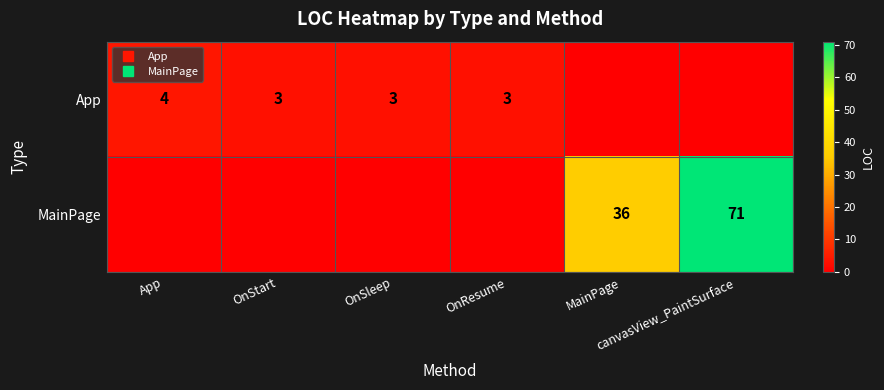

What is the difference between the second highest and minimum values in the App series?

3